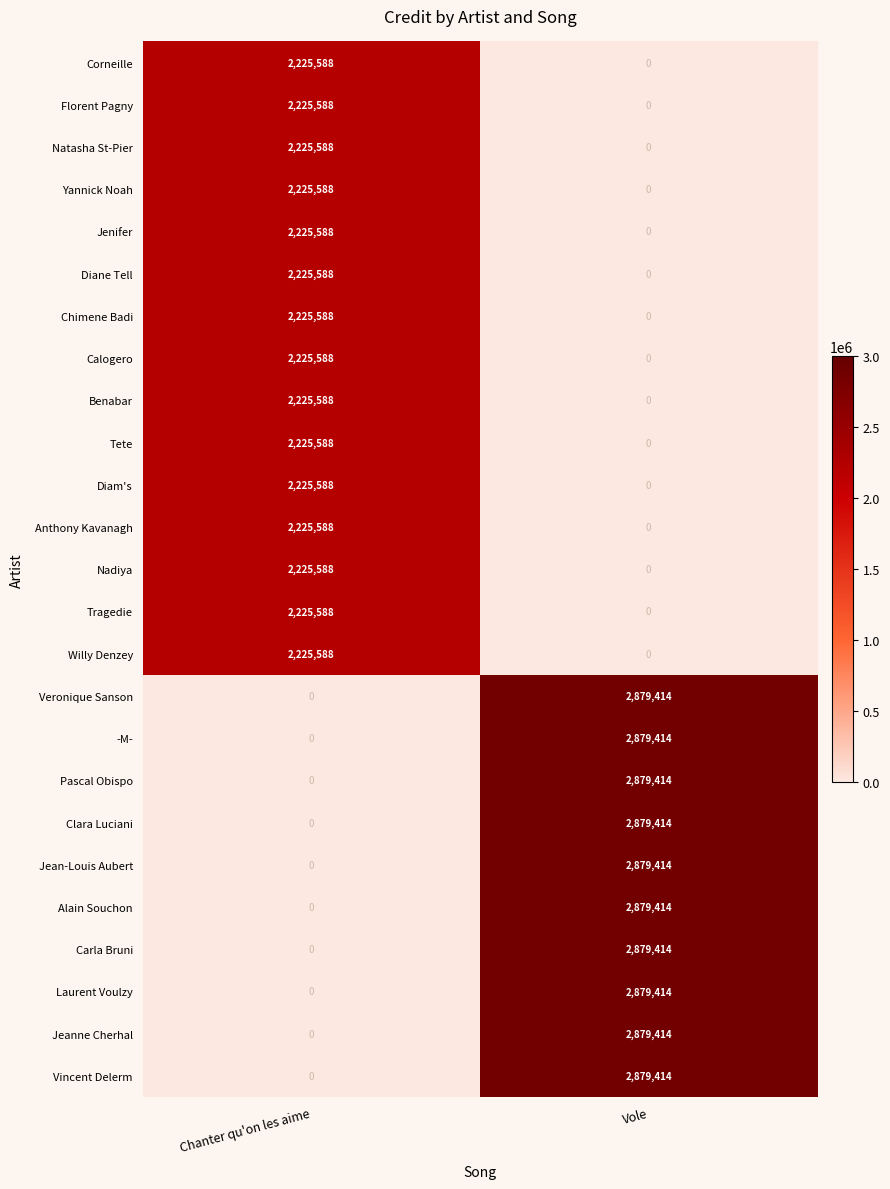

True or false: Clara Luciani has a value of 3905642 at Vole.

False